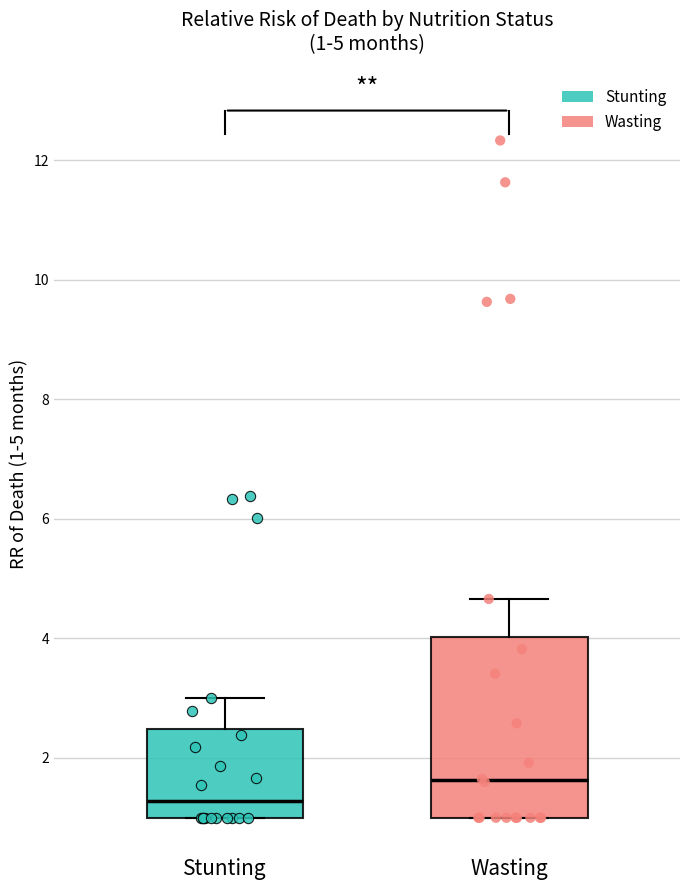

Which box's median line is the lowest?

Stunting